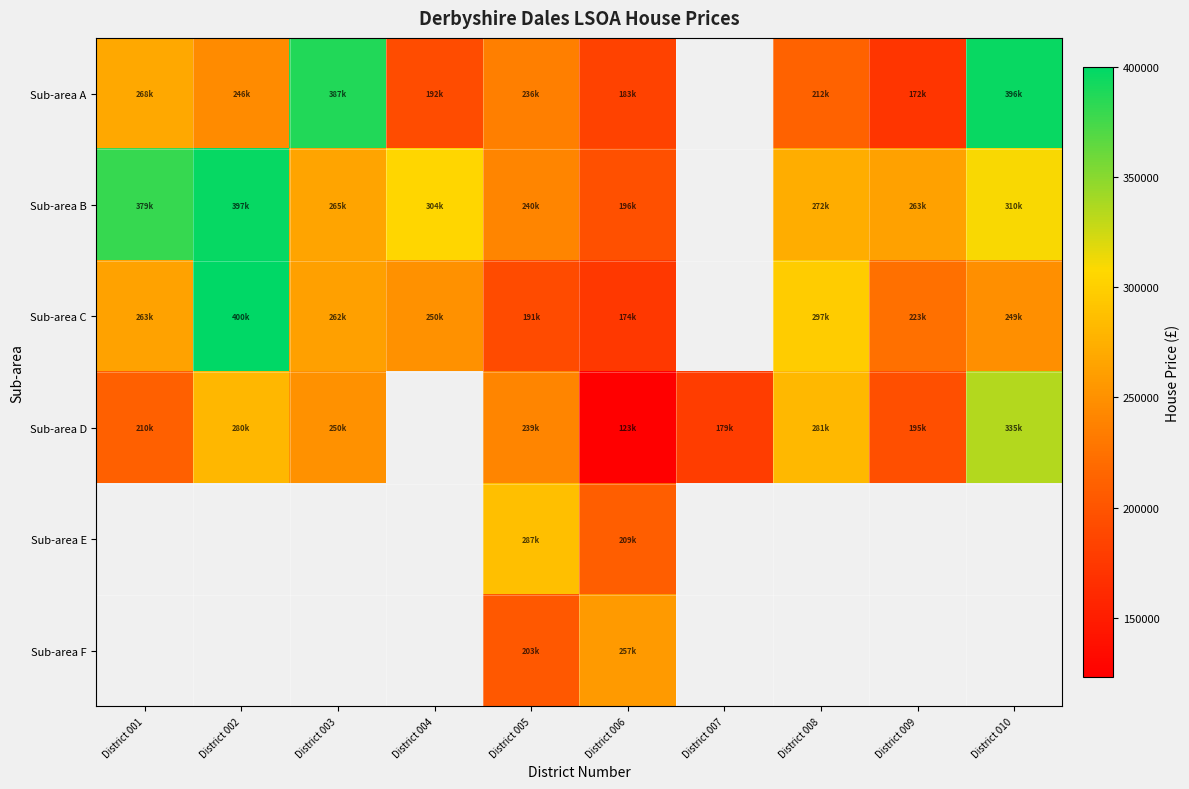

Which has a higher value, District 009 or District 004?

District 004